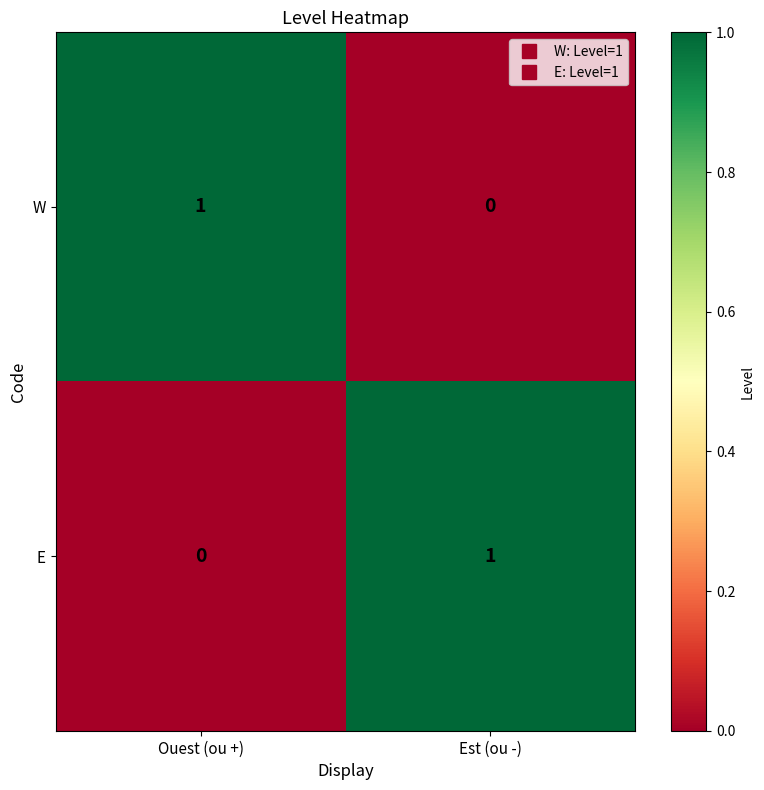

At which label is W closest to 0?

Est (ou -)